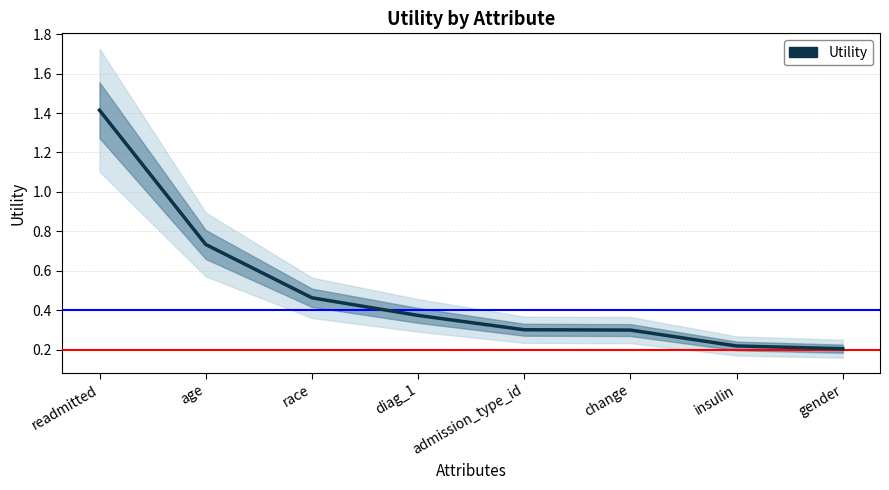

Approximately how many times larger is the value at age compared to readmitted?

0.5